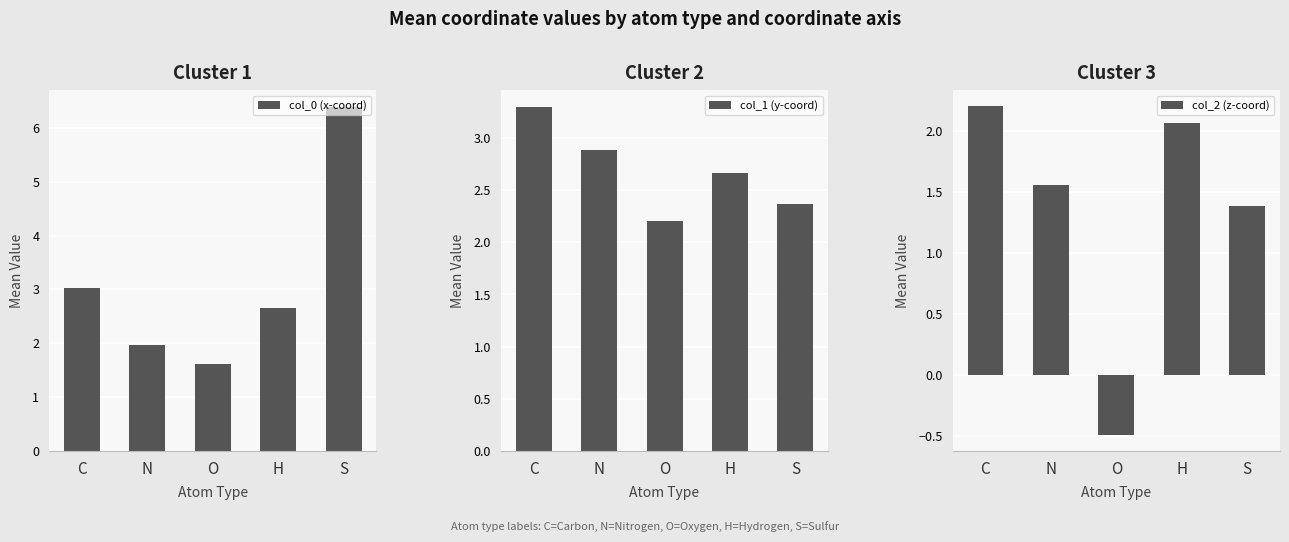

Between S and H, which is larger?

S